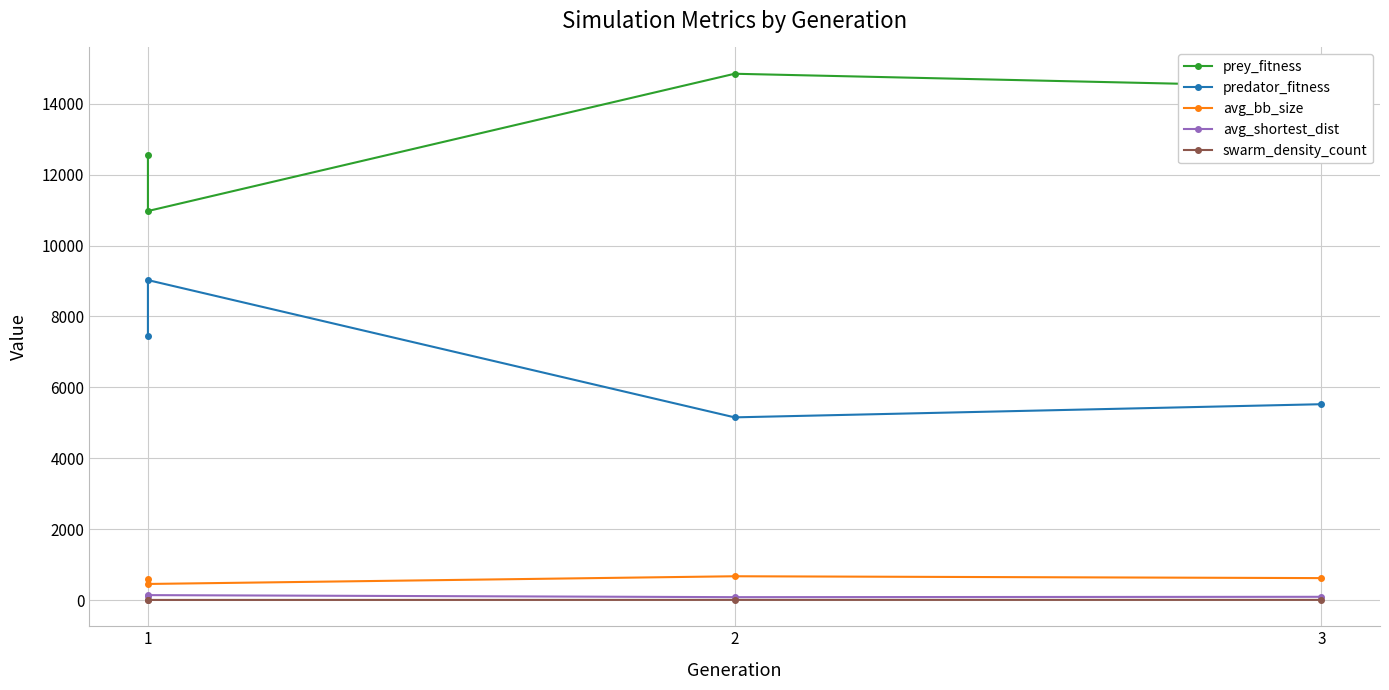

Which category has the lowest value across all series?

1